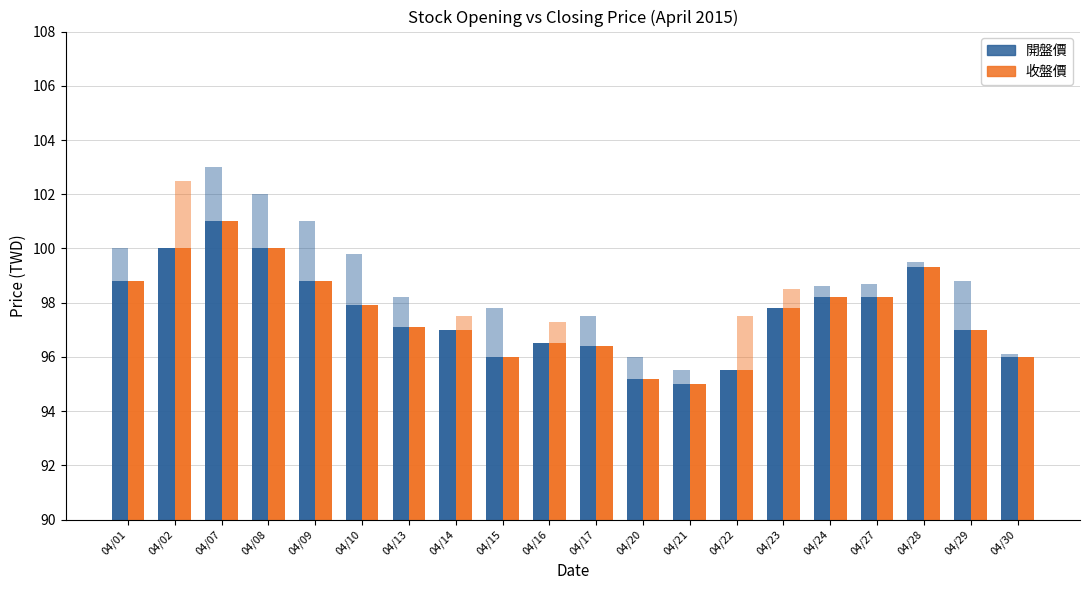

How many values in the 收盤價 series exceed 97?

11